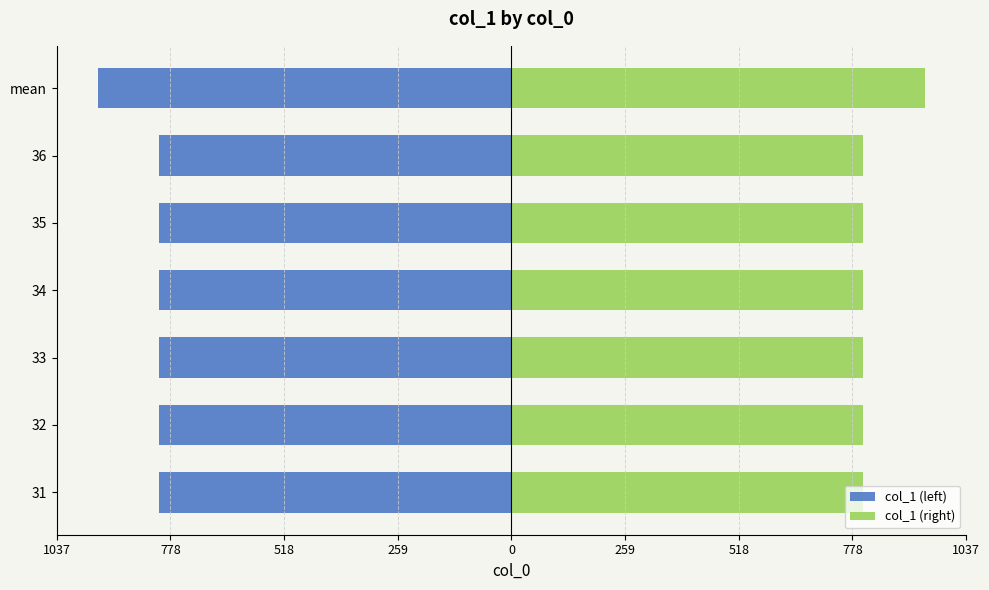

Read the col_1 (right) value at mean.

943.2